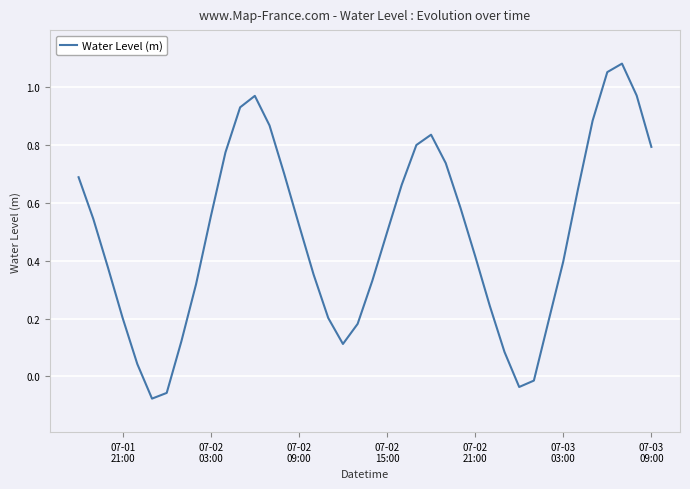

True or false: the data has more than 0 interior local peaks.

True